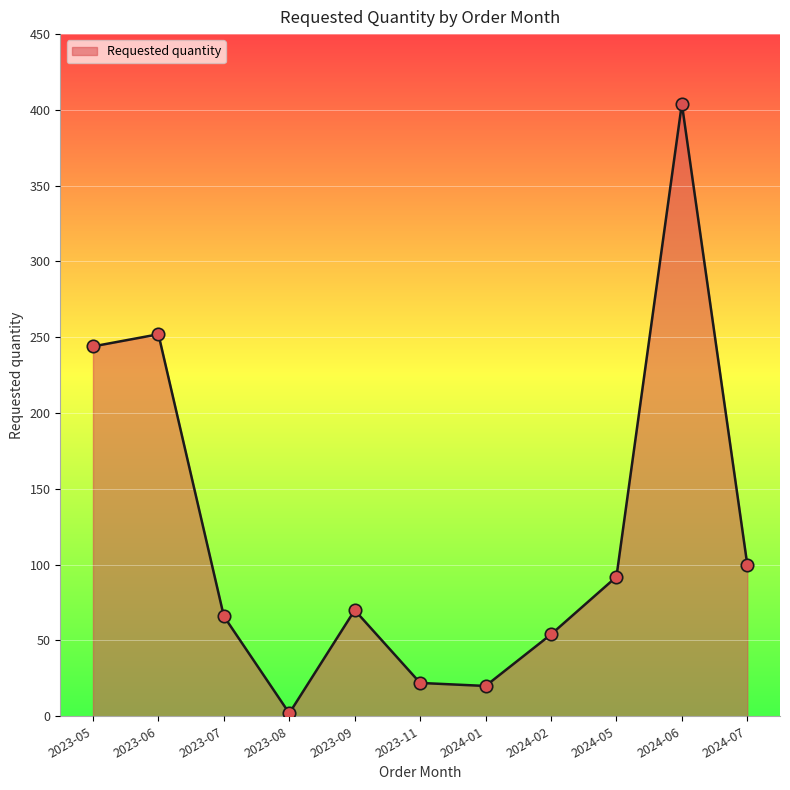

Approximately how many times larger is the value at 2024-01 compared to 2024-02?

0.4